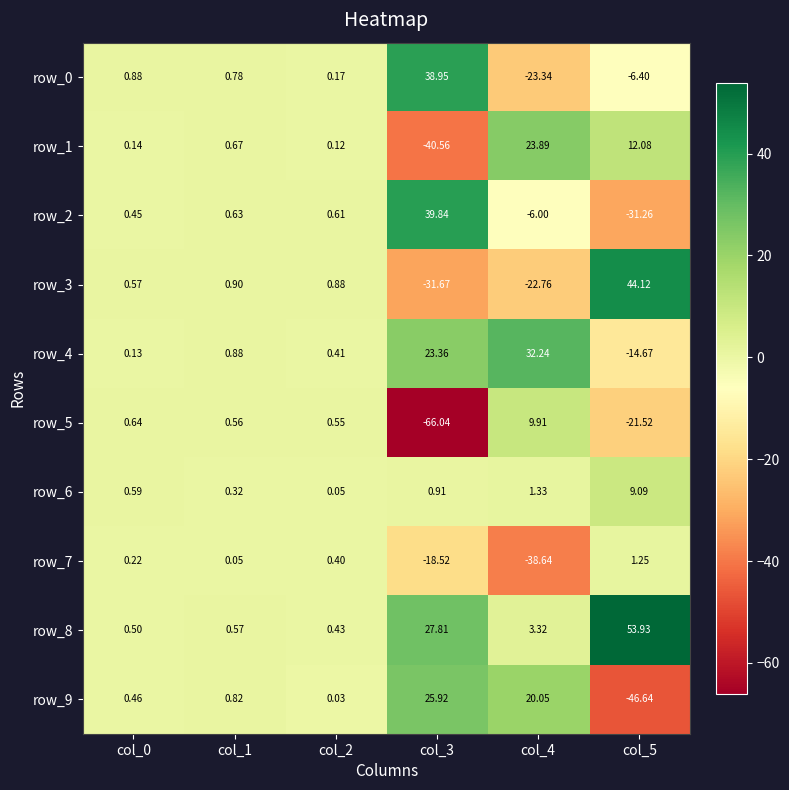

Between col_1 and col_3, which is larger?

col_3